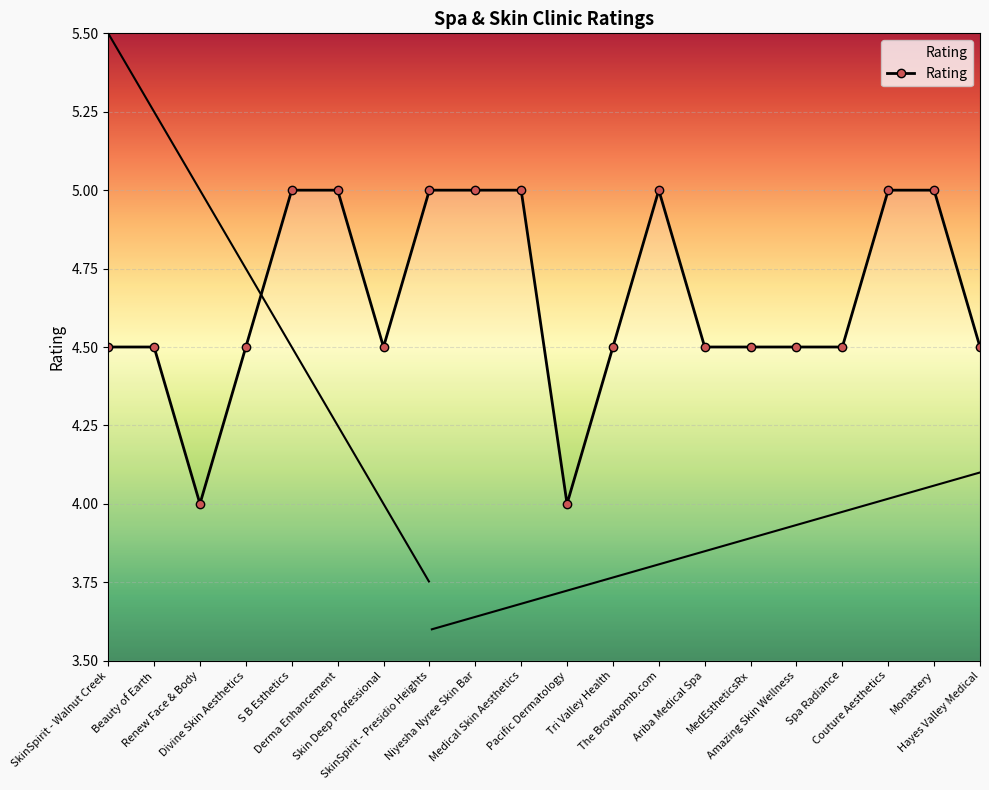

At which category does the chart reach its minimum across all series?

Renew Face & Body